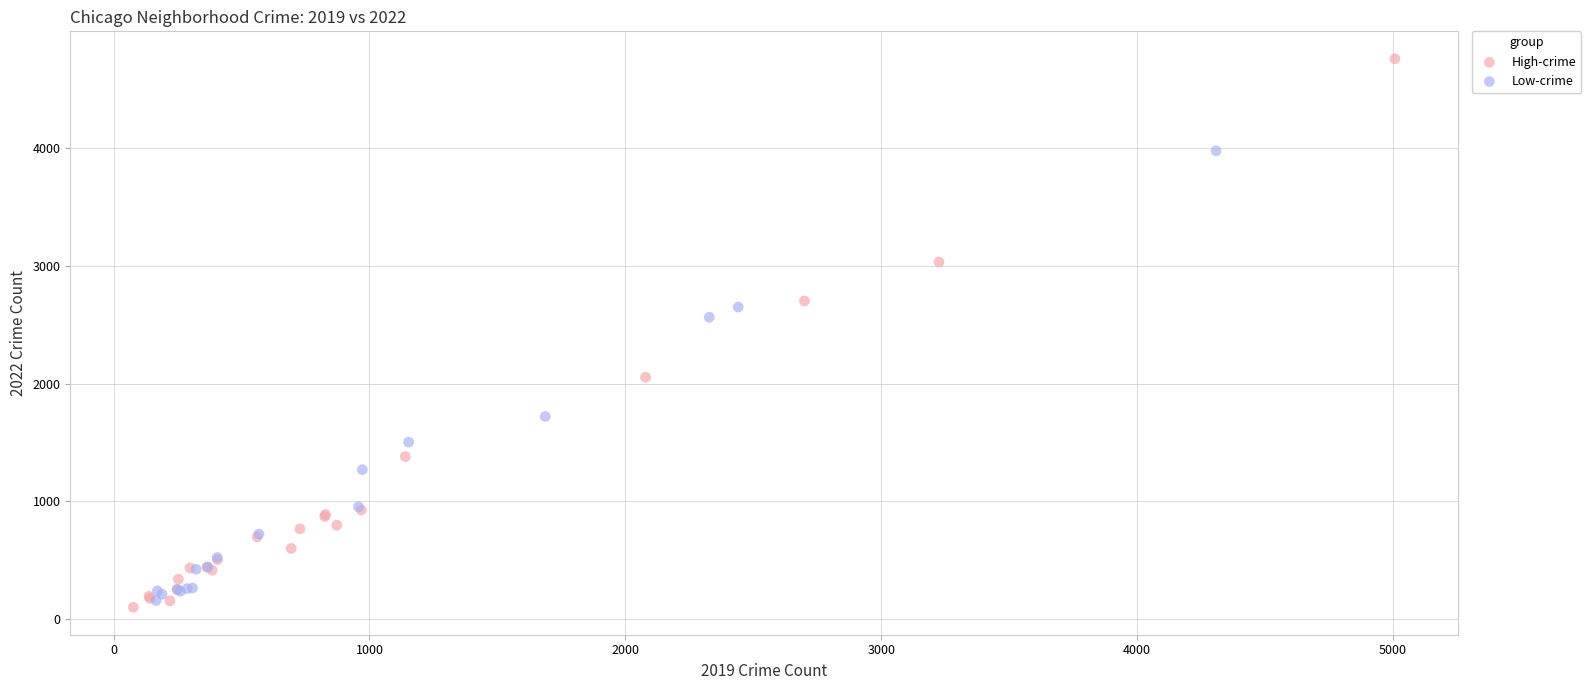

Which series has the widest spread of Y values?

High-crime